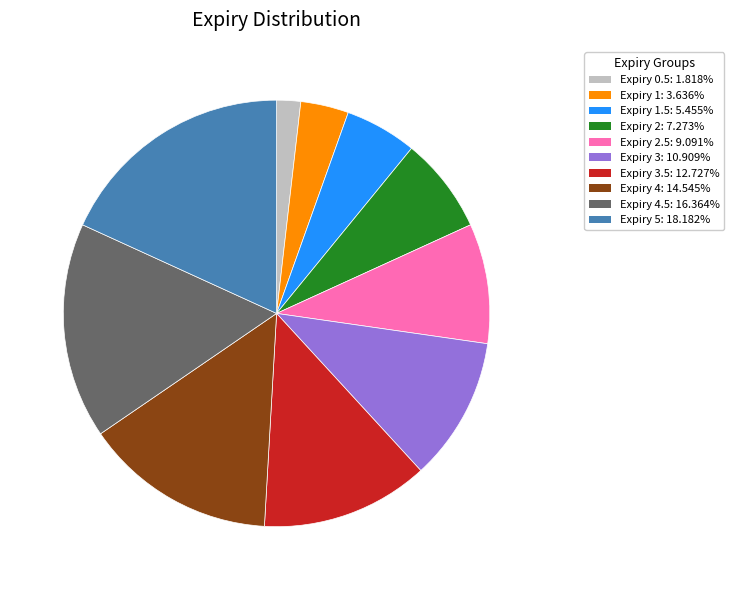

Is there a majority slice in this chart?

No